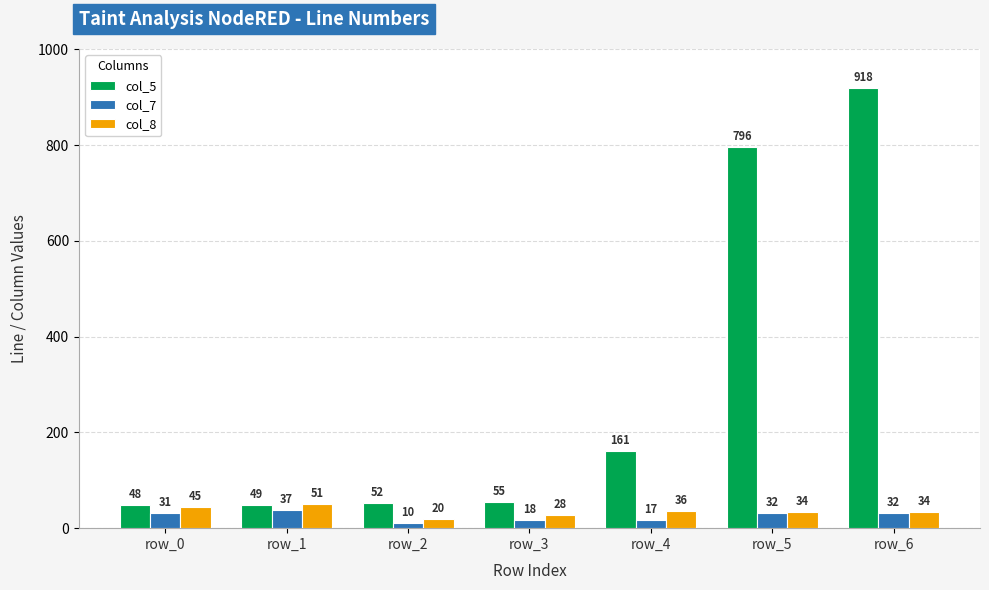

What is the difference between the maximum and second lowest values in the col_5 series?

869